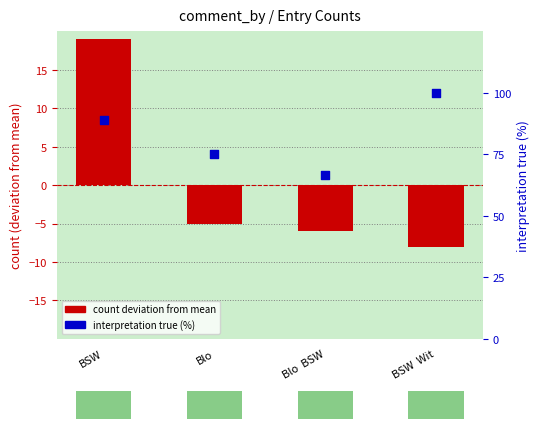

What are all the series names shown in the legend?

count deviation from mean, interpretation_true %